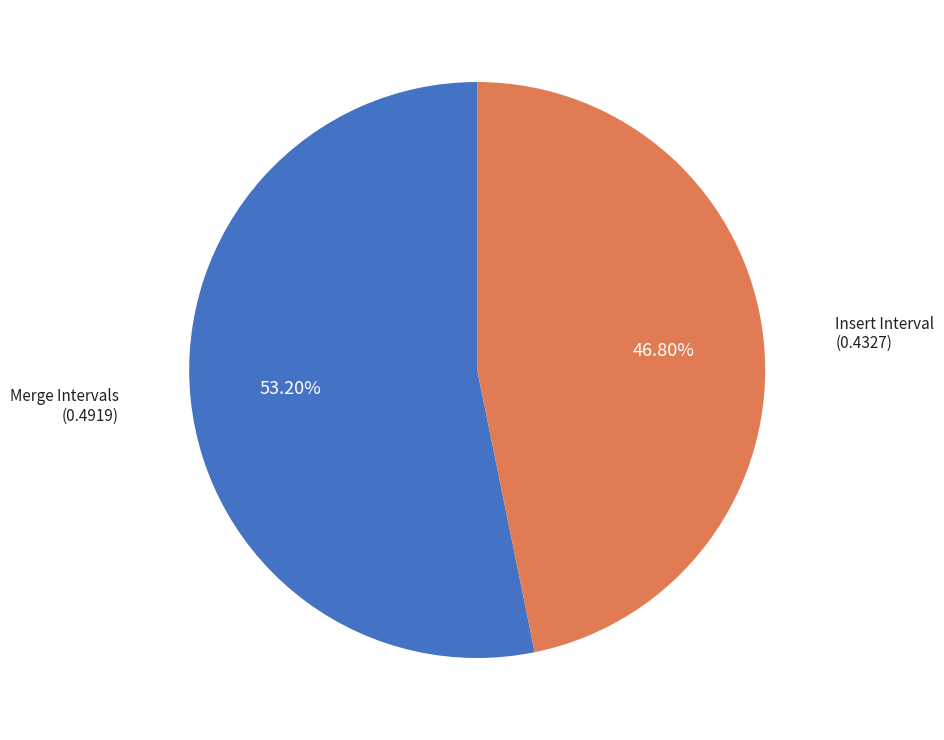

Does any single category account for the majority?

Yes